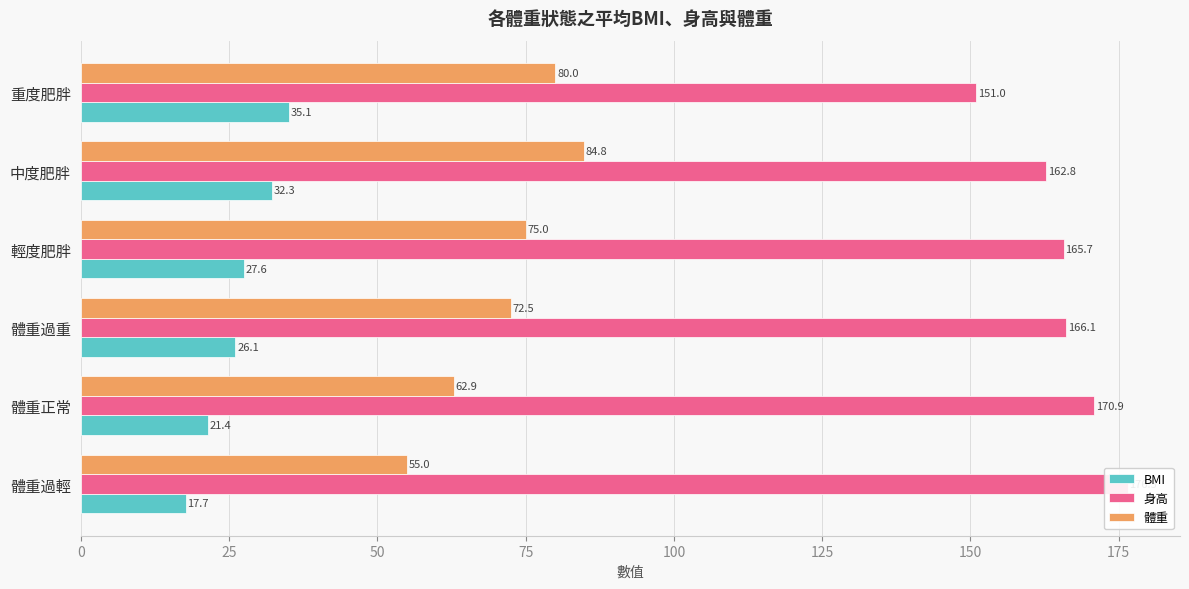

Between 輕度肥胖 and 重度肥胖, which is larger?

重度肥胖